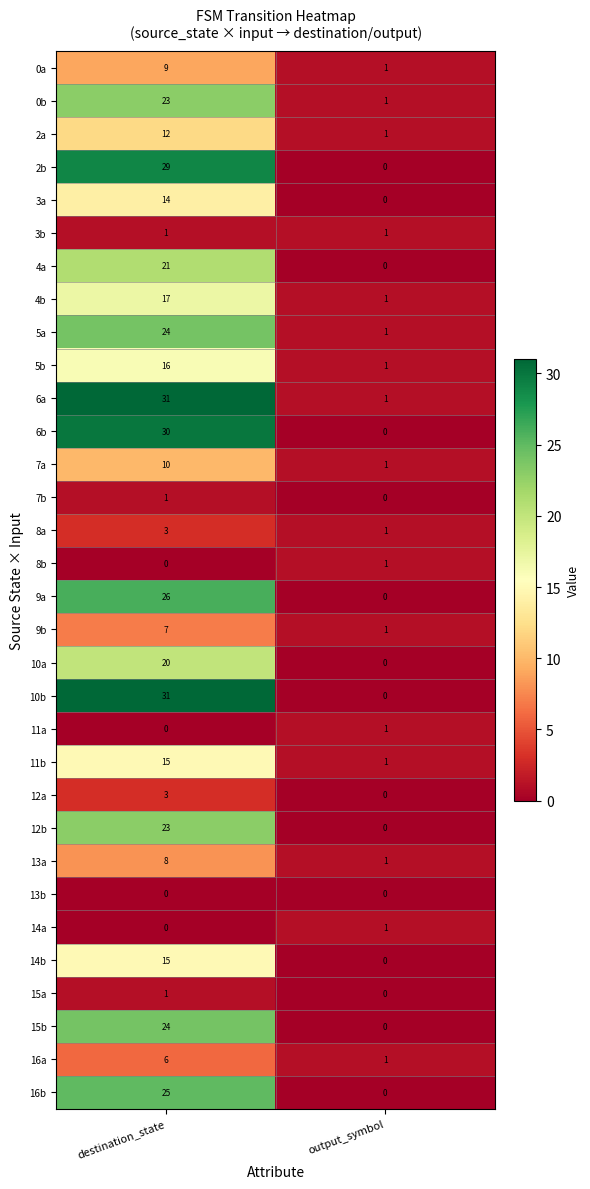

The 16b series shows 0 at output_symbol. True or false?

True